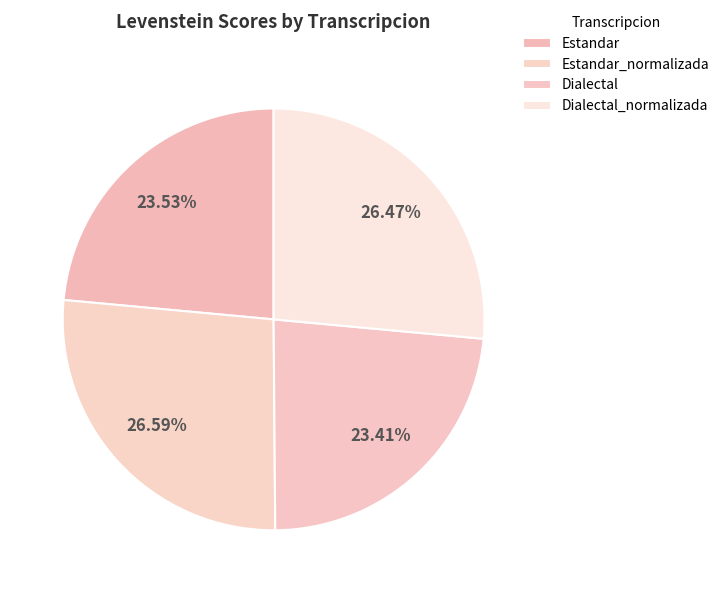

Count the number of slices in the pie.

4